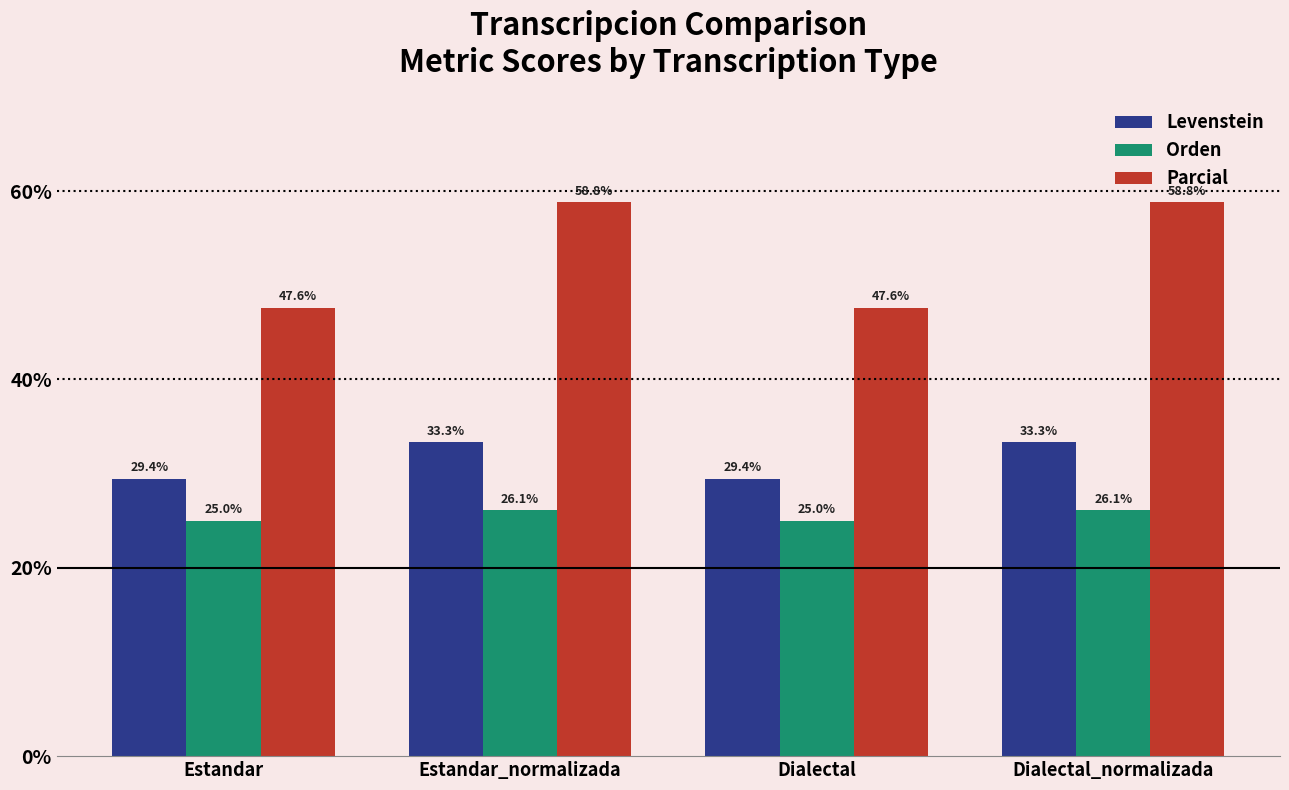

What is the difference between the maximum and minimum values in the Parcial series?

11.2